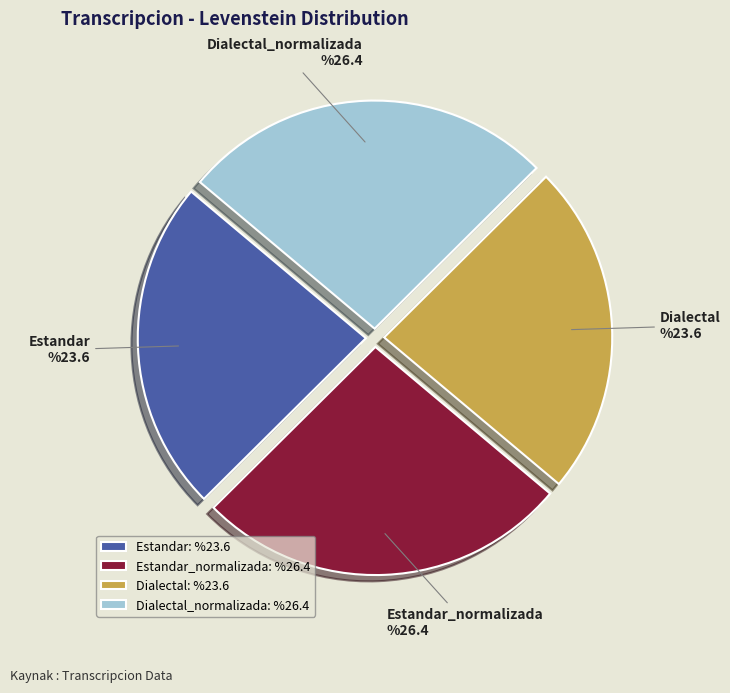

Is Estandar_normalizada the majority of the pie?

No